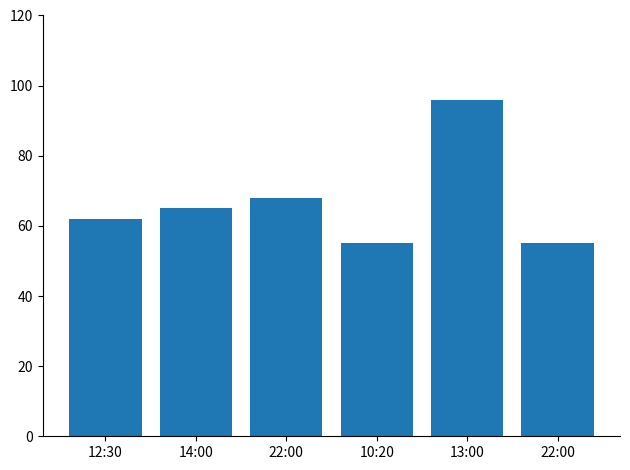

Count the number of data series in this chart.

1